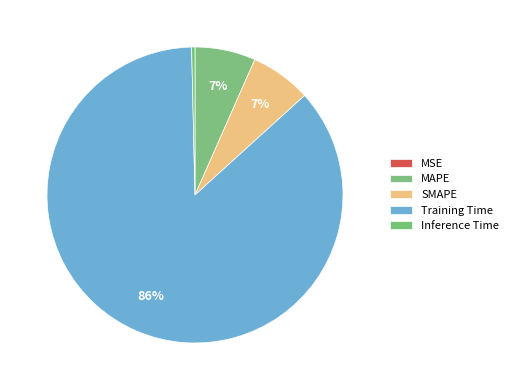

Which category has the biggest portion of the pie?

Training Time